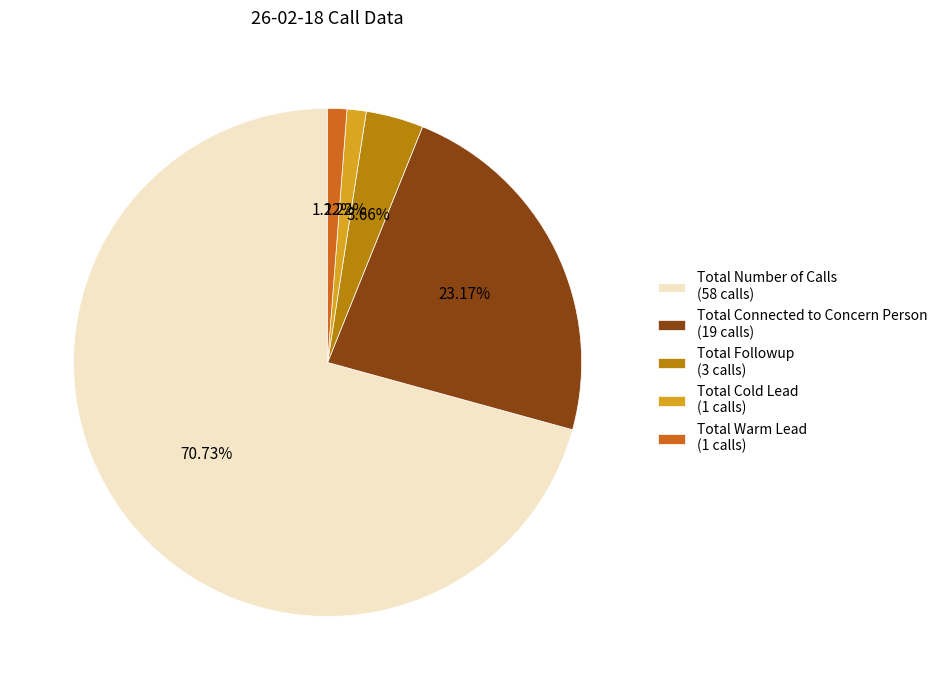

Which slice represents more than half of the pie?

Total Number of Calls (58 calls)